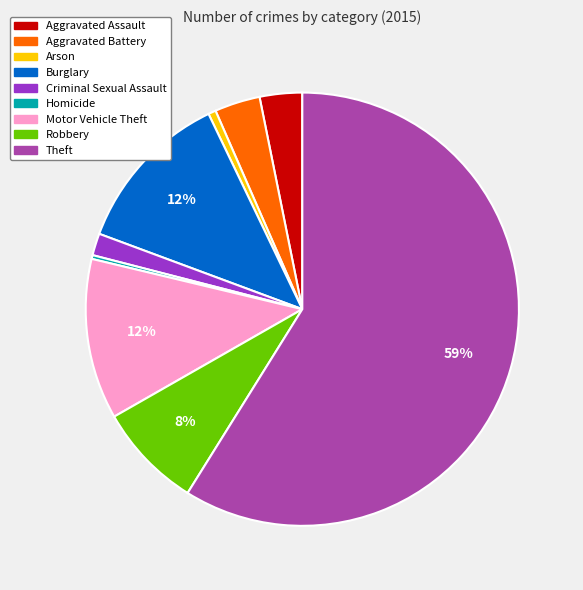

What percentage is the Motor Vehicle Theft slice, to the nearest percent?

12%